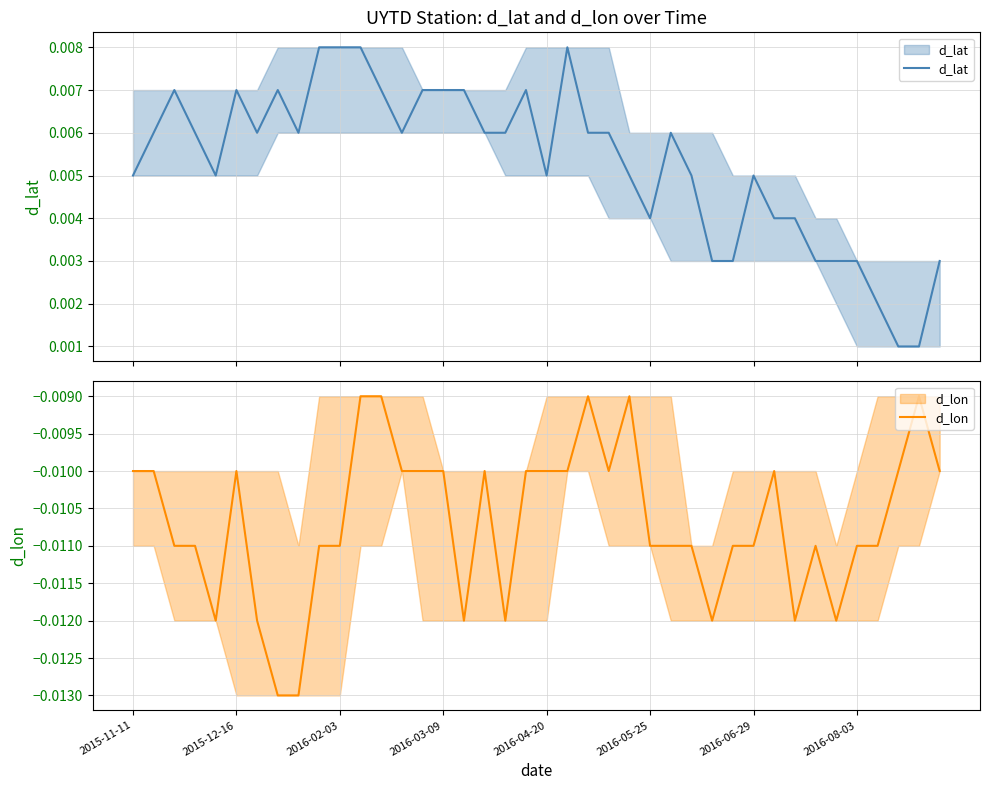

True or false: d_lat has a value of 0.0 at 2016-04-20.

True